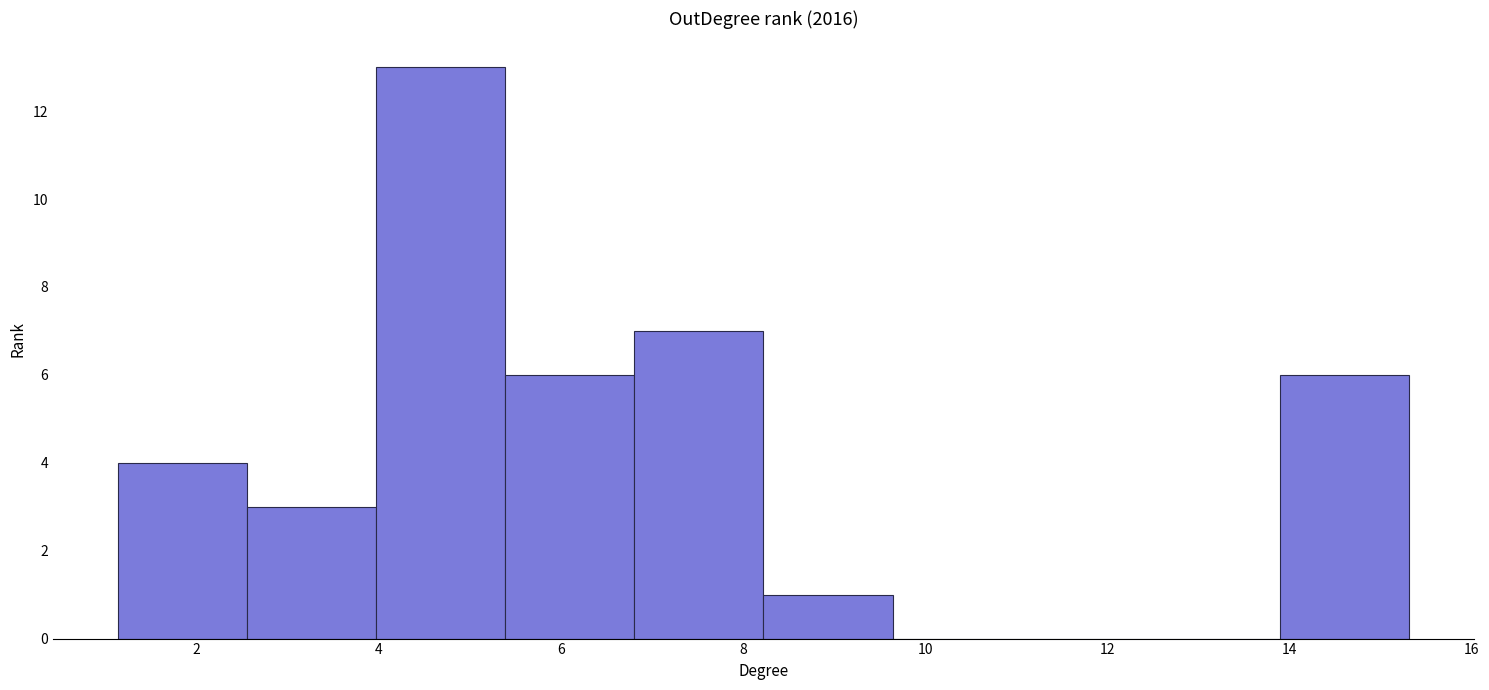

Reading left to right, transcribe this chart: for each bar, give the range it covers on the x-axis and its height. Neither the bar edges nor the heights are printed on the chart, so give them approximately, as read against the axes.

1.2 to 2.6: 4
2.6 to 4.0: 3
4.0 to 5.4: 13
5.4 to 6.8: 6
6.8 to 8.2: 7
8.2 to 9.6: 1
9.6 to 11.0: 0
11.0 to 12.4: 0
12.4 to 13.8: 0
13.8 to 15.4: 6